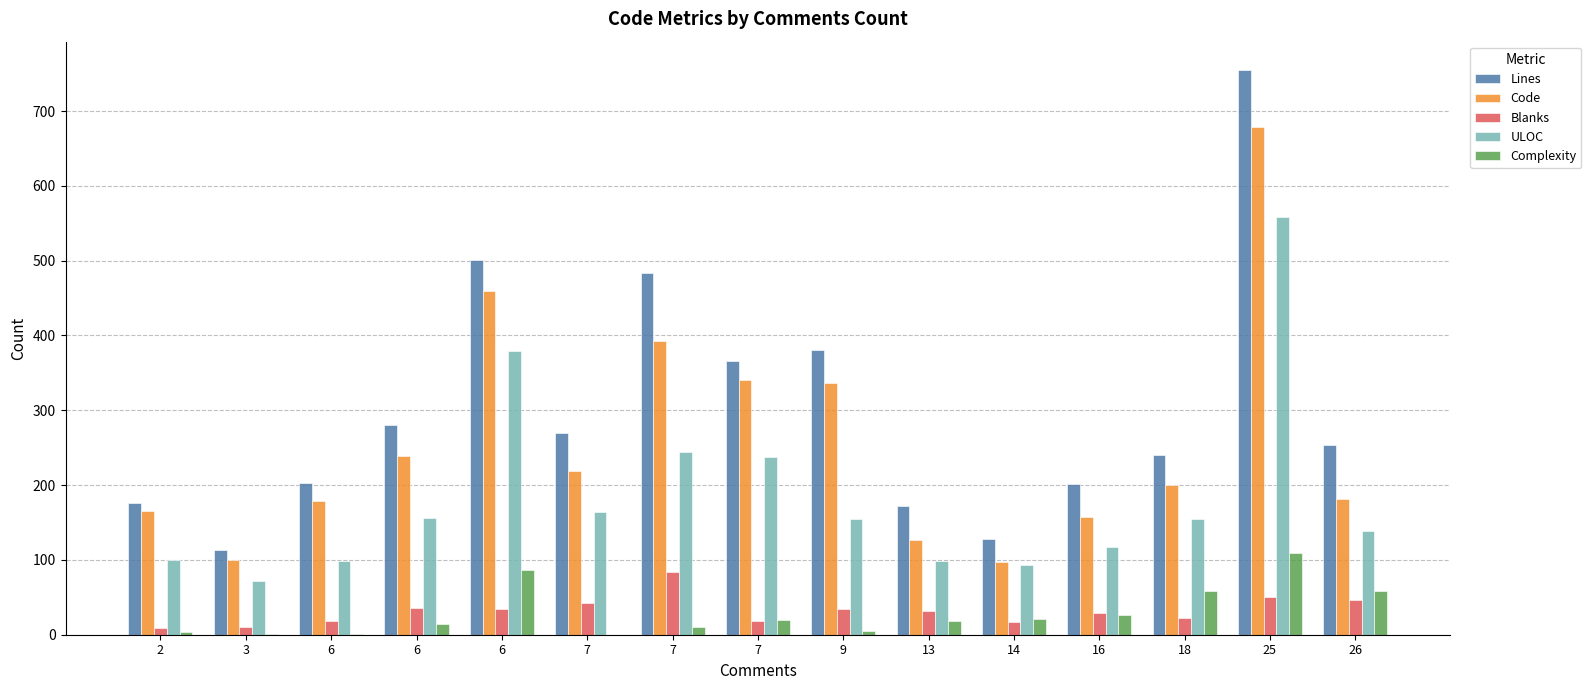

What are all the series names shown in the legend?

Lines, Code, Blanks, ULOC, Complexity